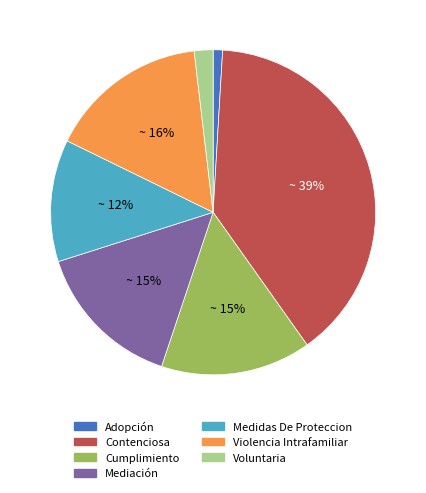

Between Cumplimiento and Medidas De Proteccion, which is larger?

Cumplimiento